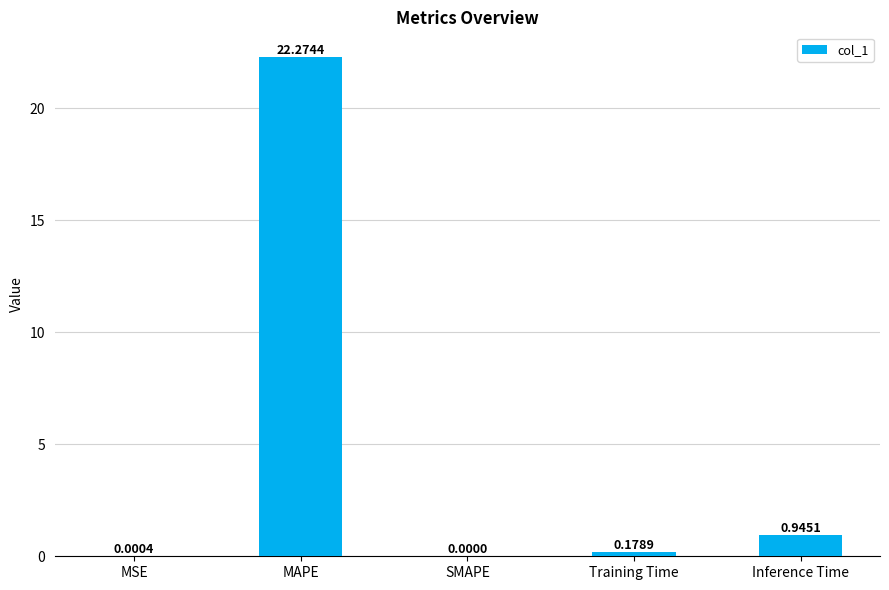

Between Inference Time and SMAPE, which is larger?

Inference Time